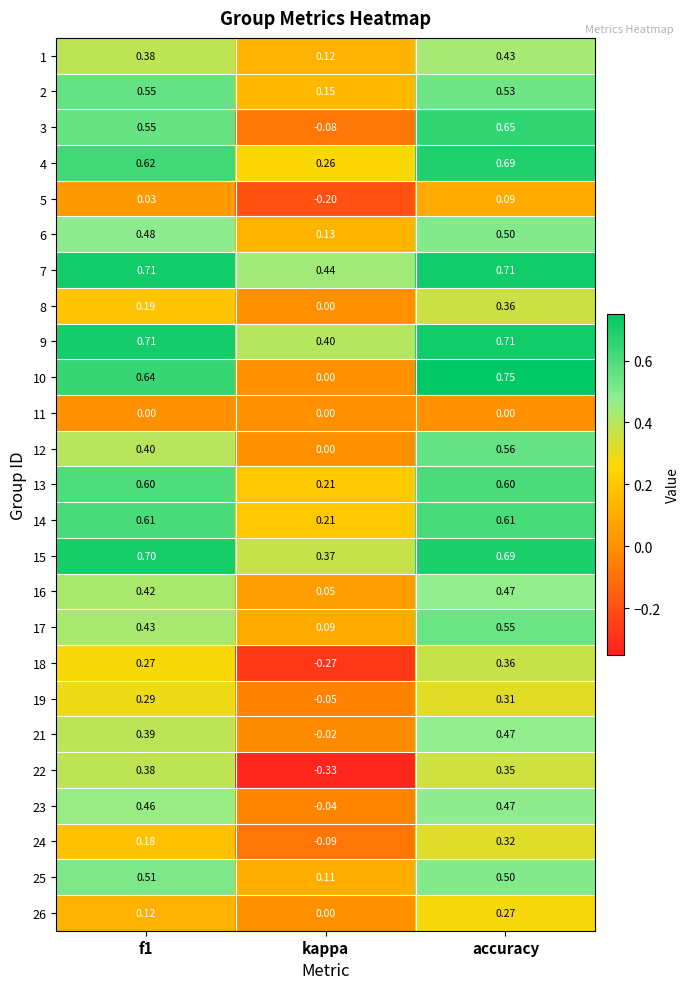

How many series are shown in this chart?

25